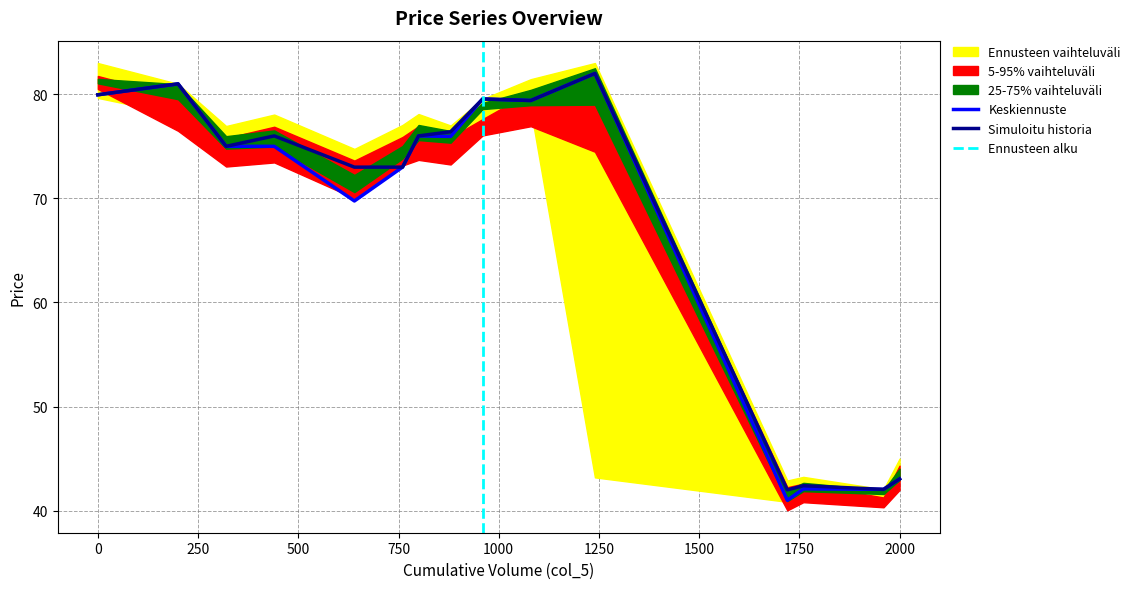

What is the lowest value of the Keskiennuste series?

41.0